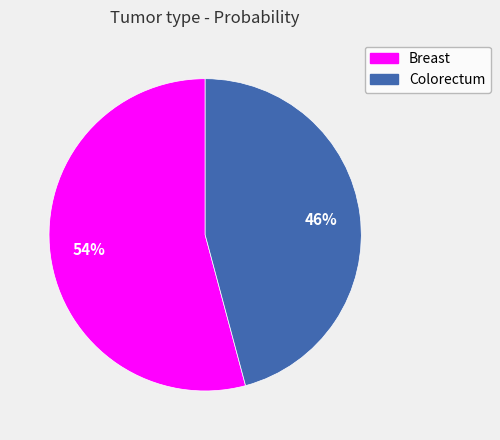

Is it true that Breast is 54% of the pie?

True